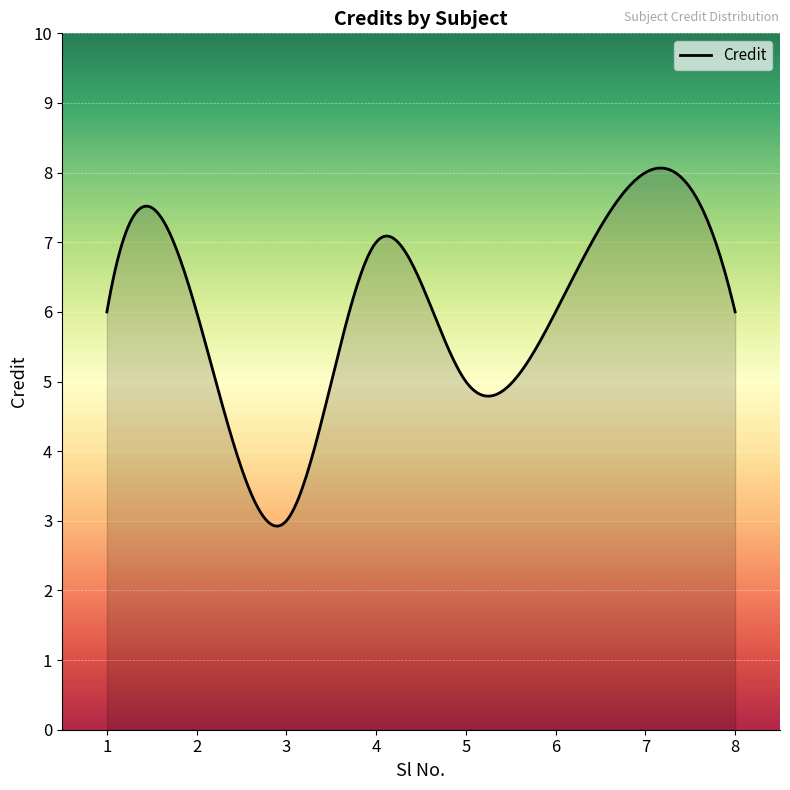

What is the greatest value displayed?

8.1